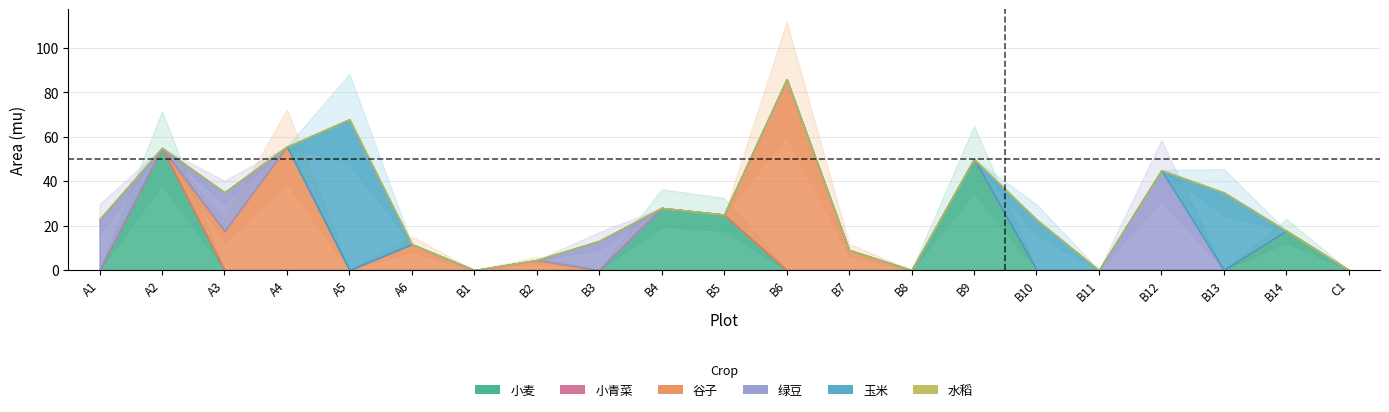

True or false: 谷子 and 小青菜 intersect in this chart.

False